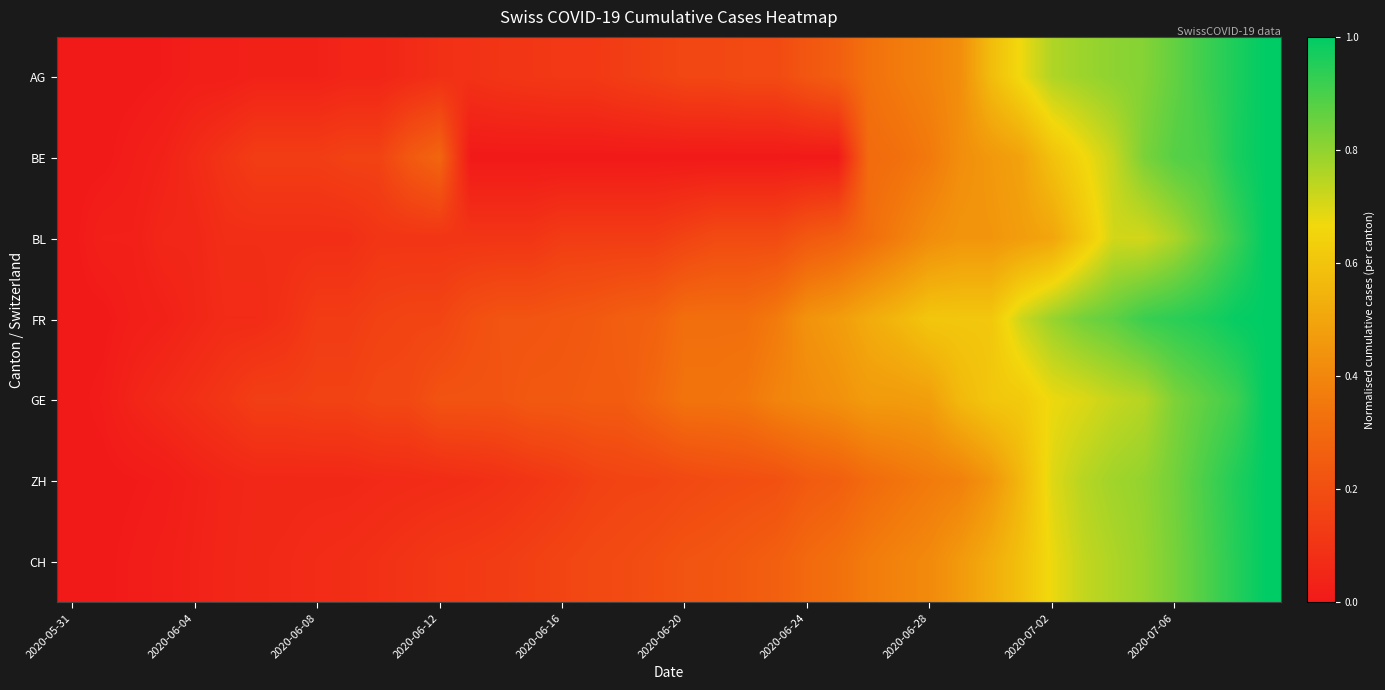

At which category does the chart reach its minimum across all series?

2020-05-31